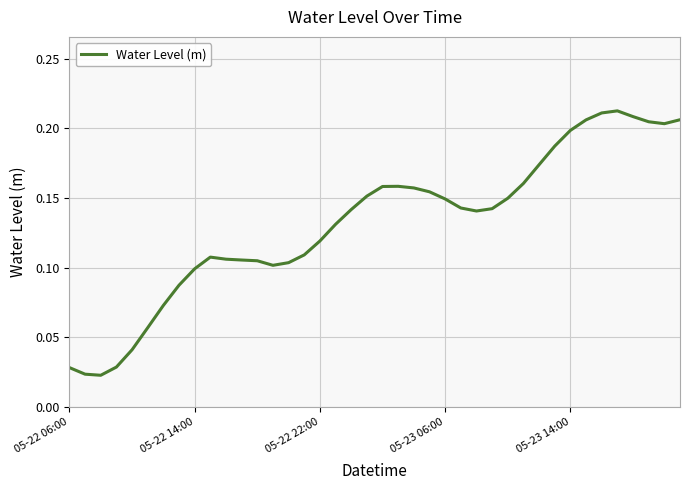

How many distinct data groups are displayed?

1